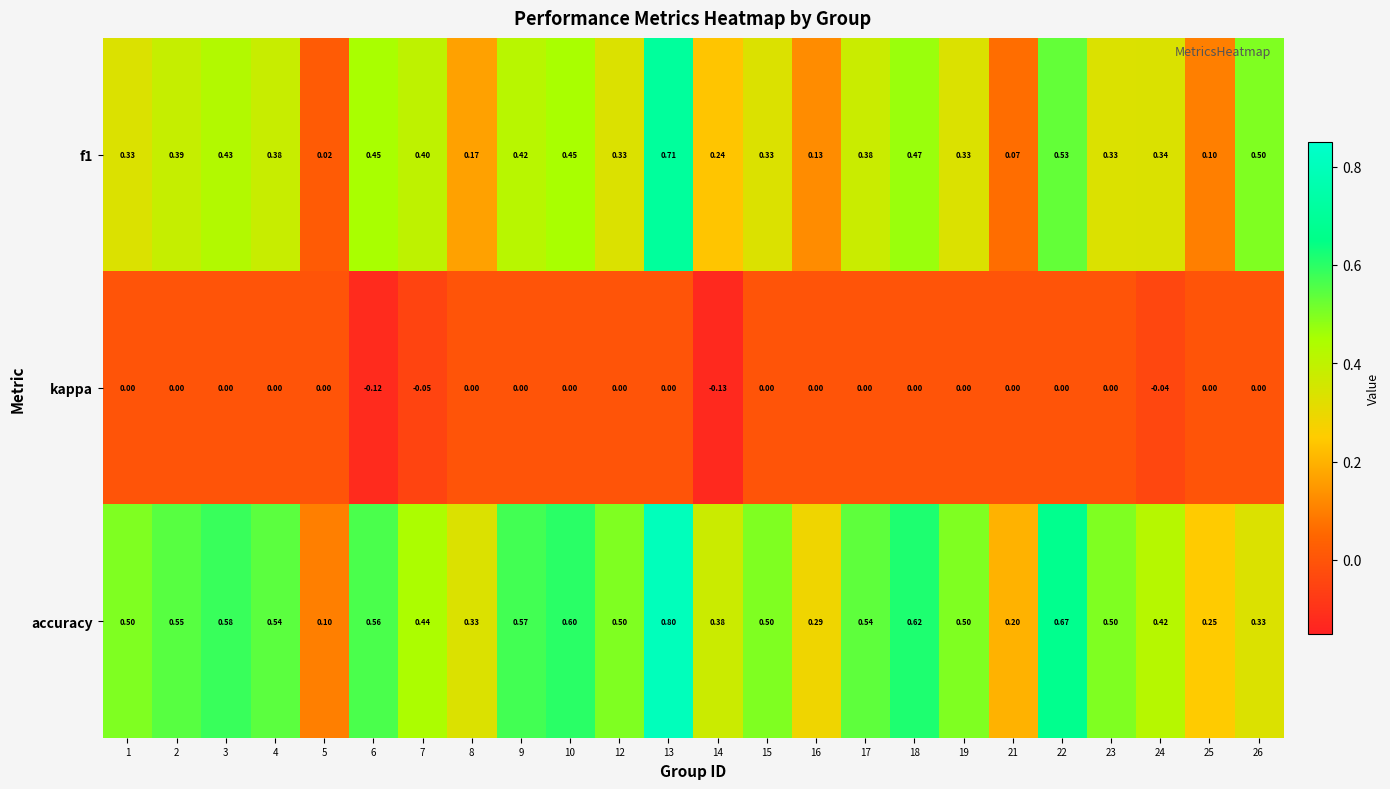

Which series has the widest spread of values?

accuracy